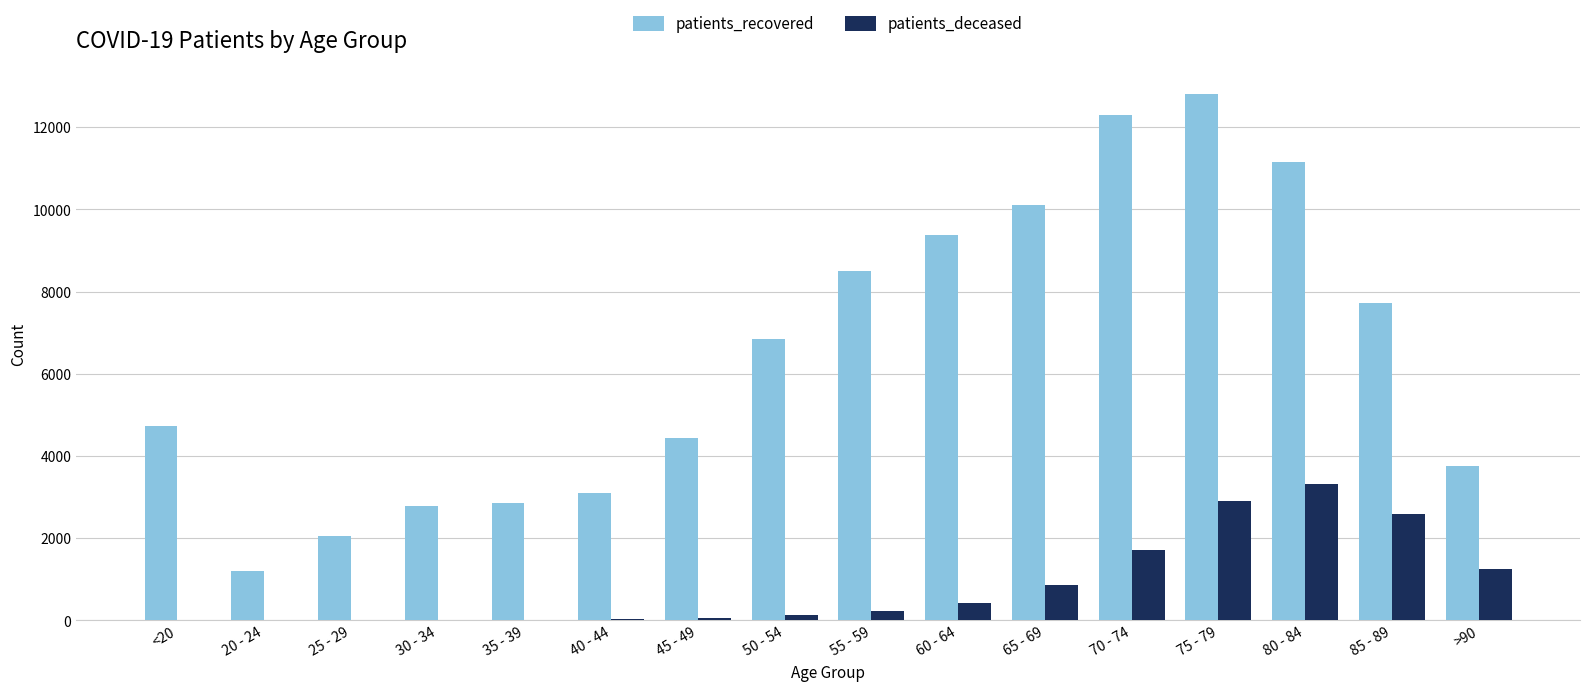

Which series changed the most between 50 - 54 and >90?

patients_recovered